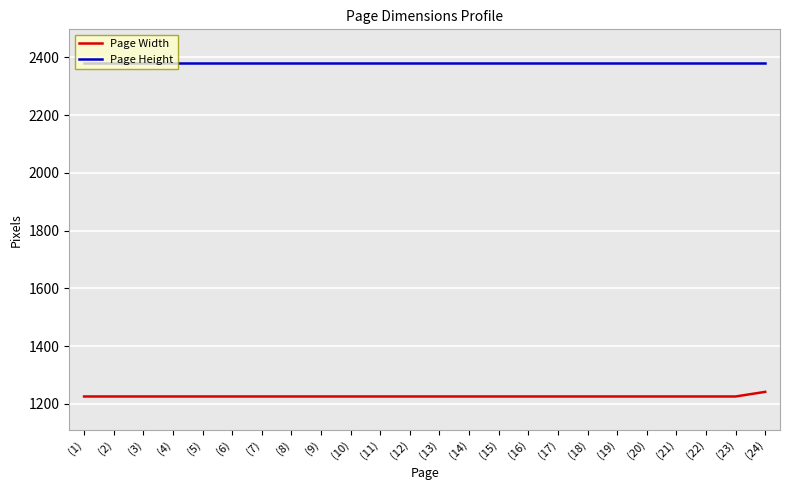

List the series in order of their peak value, lowest first.

Page Width, Page Height